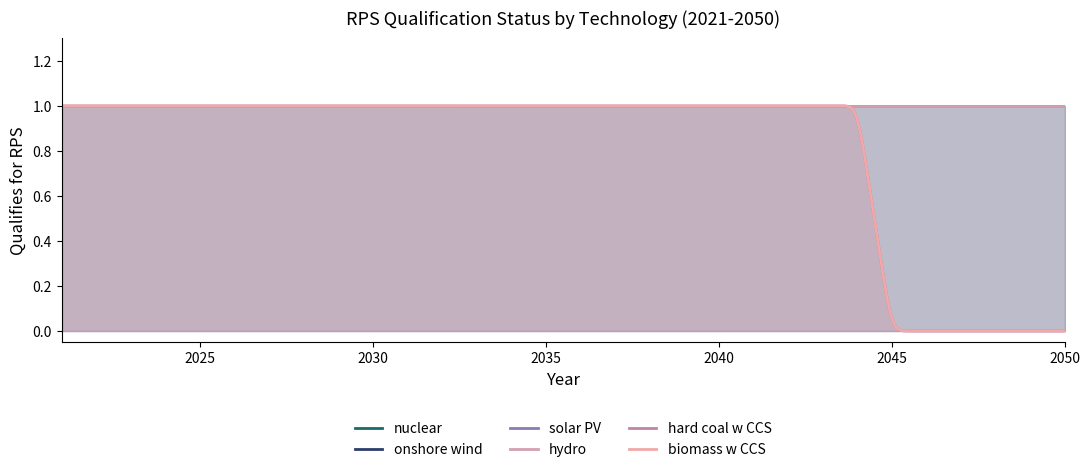

Which category has the lowest value in the biomass w CCS series?

2045